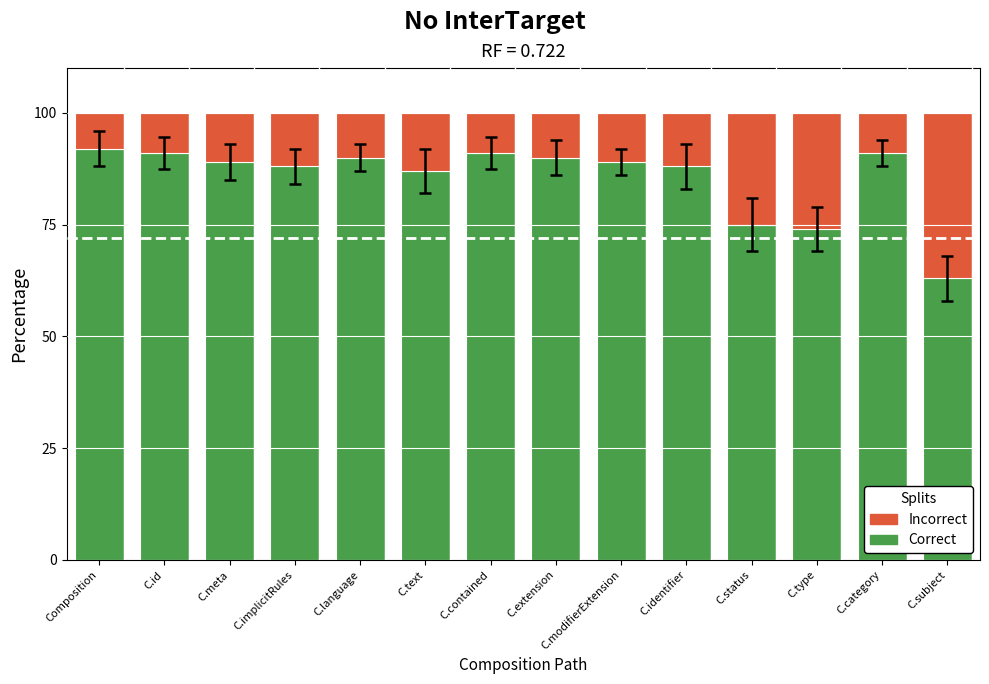

What is the approximate value of Correct at C.extension?

90